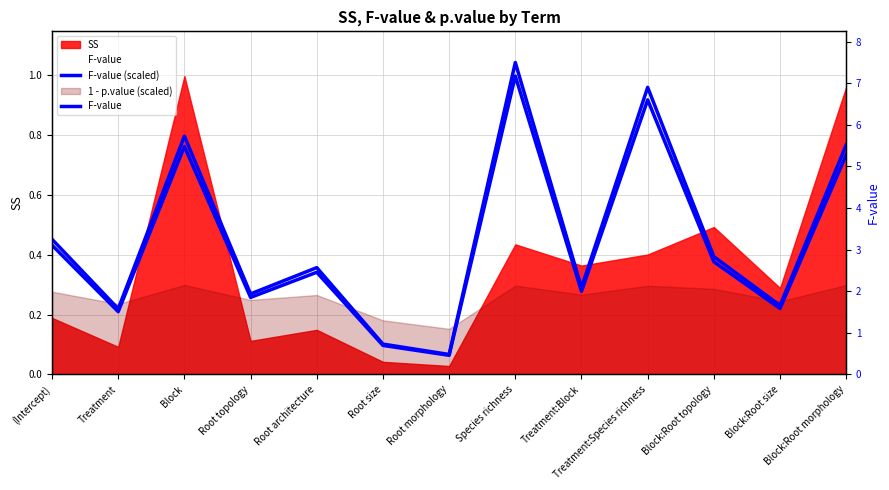

True or false: F-value has more than 2 interior local peaks.

True